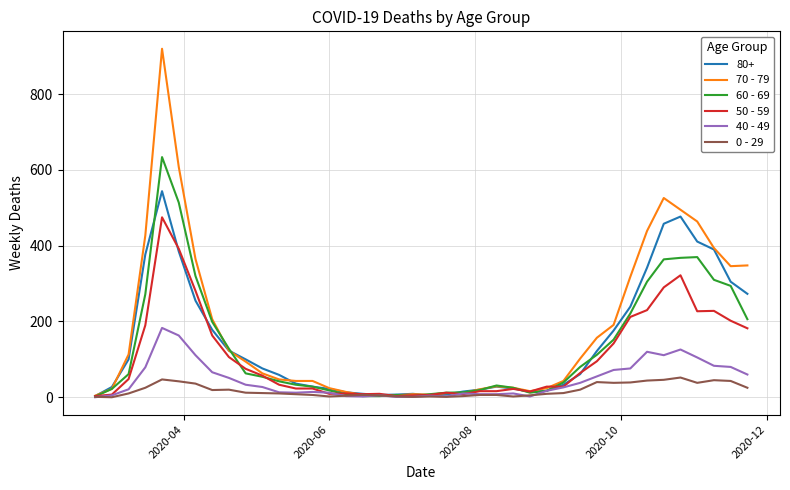

Which series has the largest range (max minus min)?

70 - 79